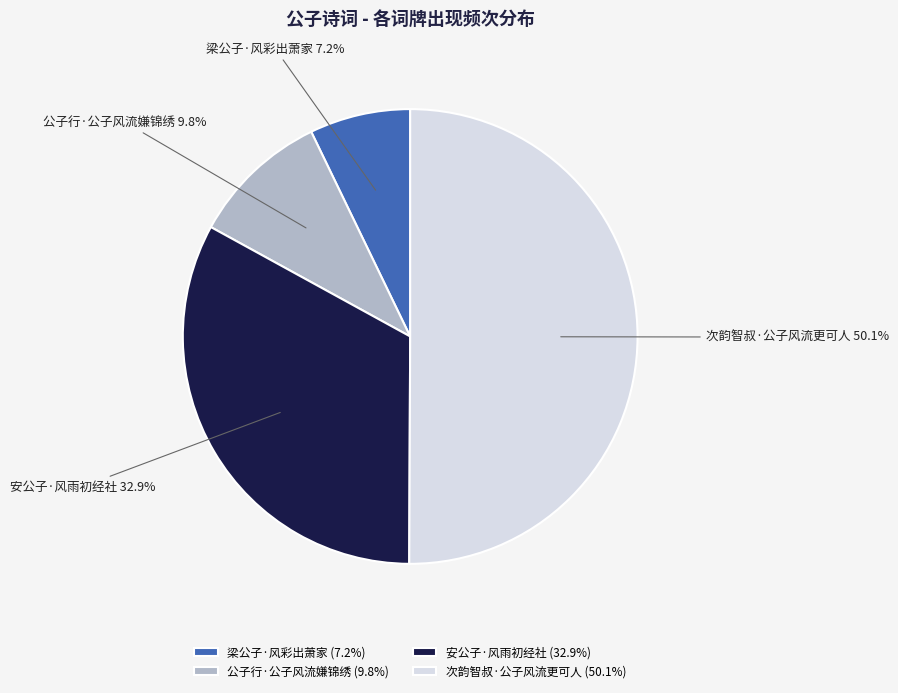

Which slice is the largest?

次韵智叔·公子风流更可人